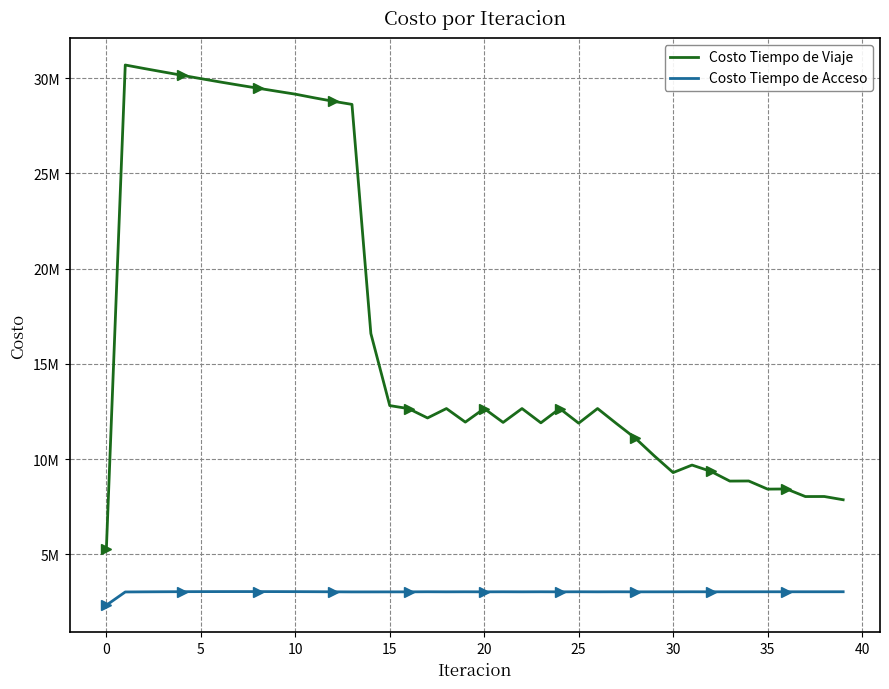

What are all the series names shown in the legend?

Costo Tiempo de Viaje, Costo Tiempo de Acceso